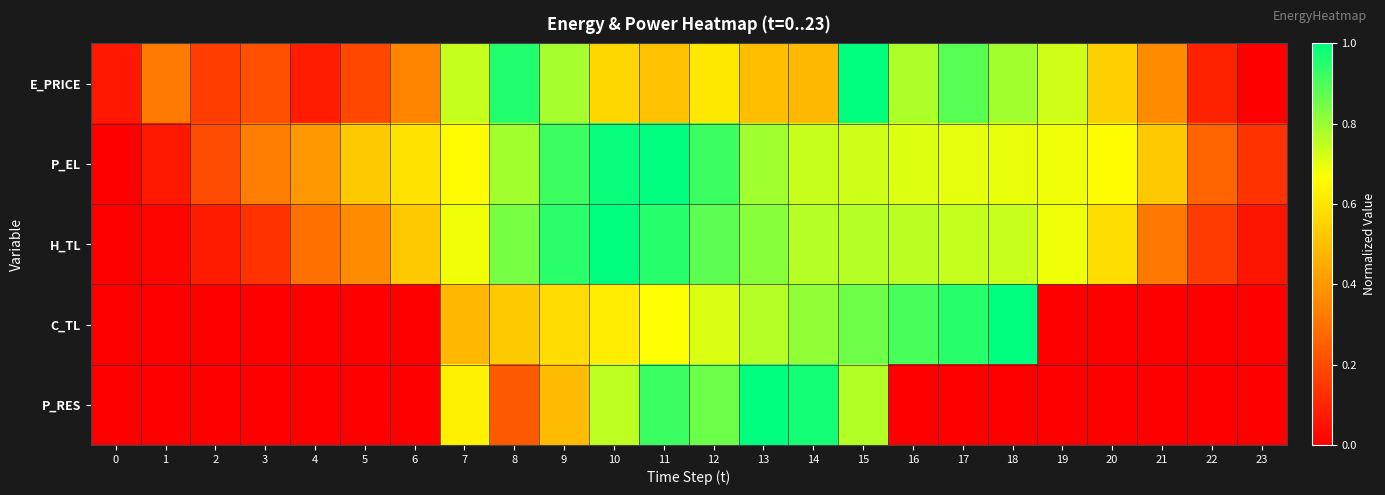

How many data points does each series have?

24